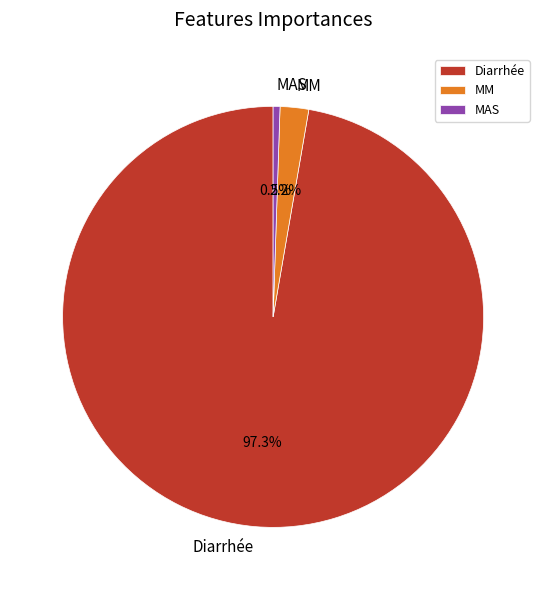

Which slice is the smallest?

MAS